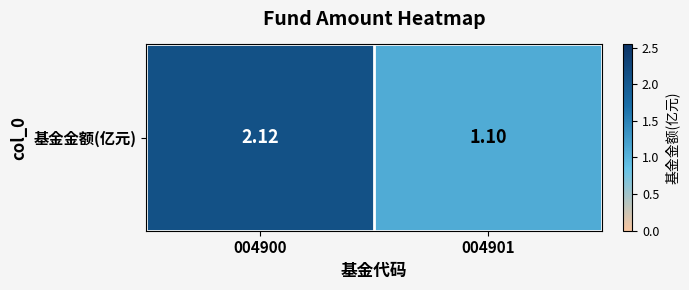

What is the minimum value shown in the chart?

1.1